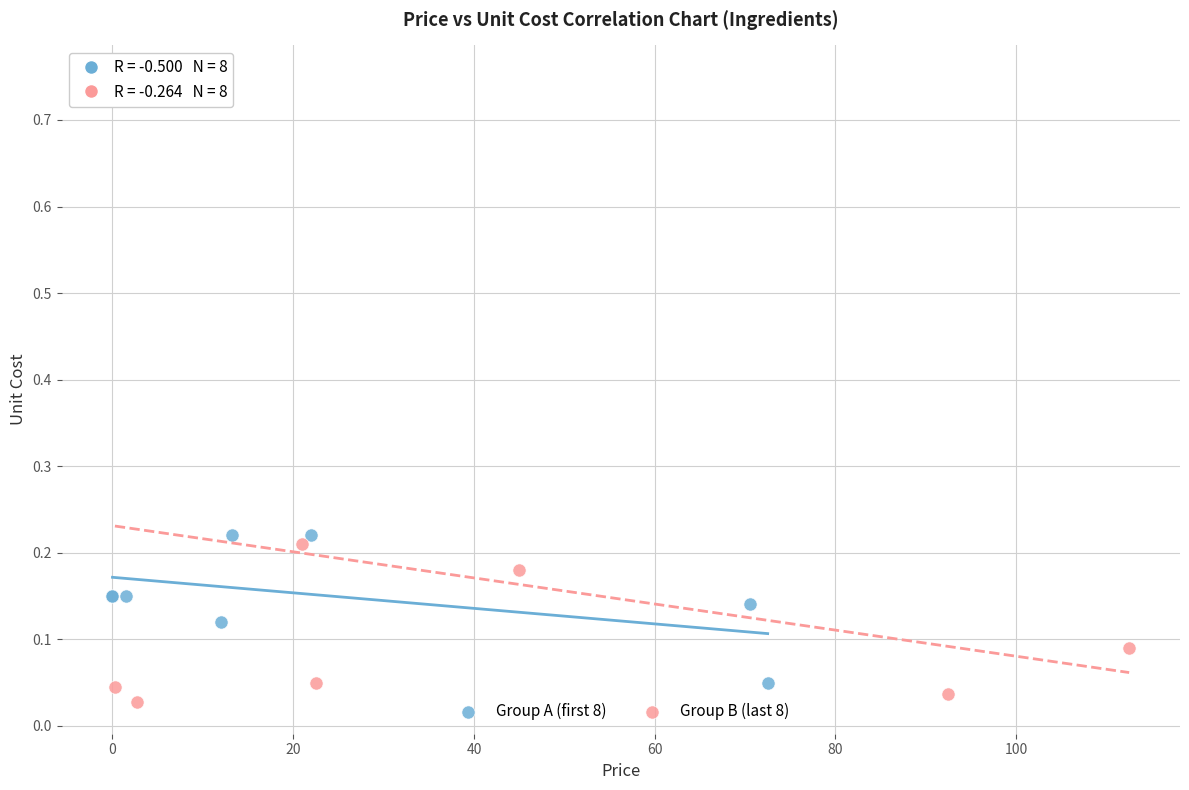

Which series reaches the maximum Y coordinate?

Group B (last 8)